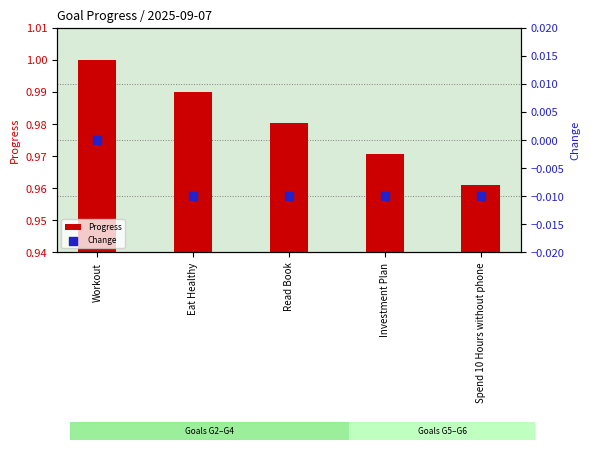

What is the total value across all series at Eat Healthy?

1.0